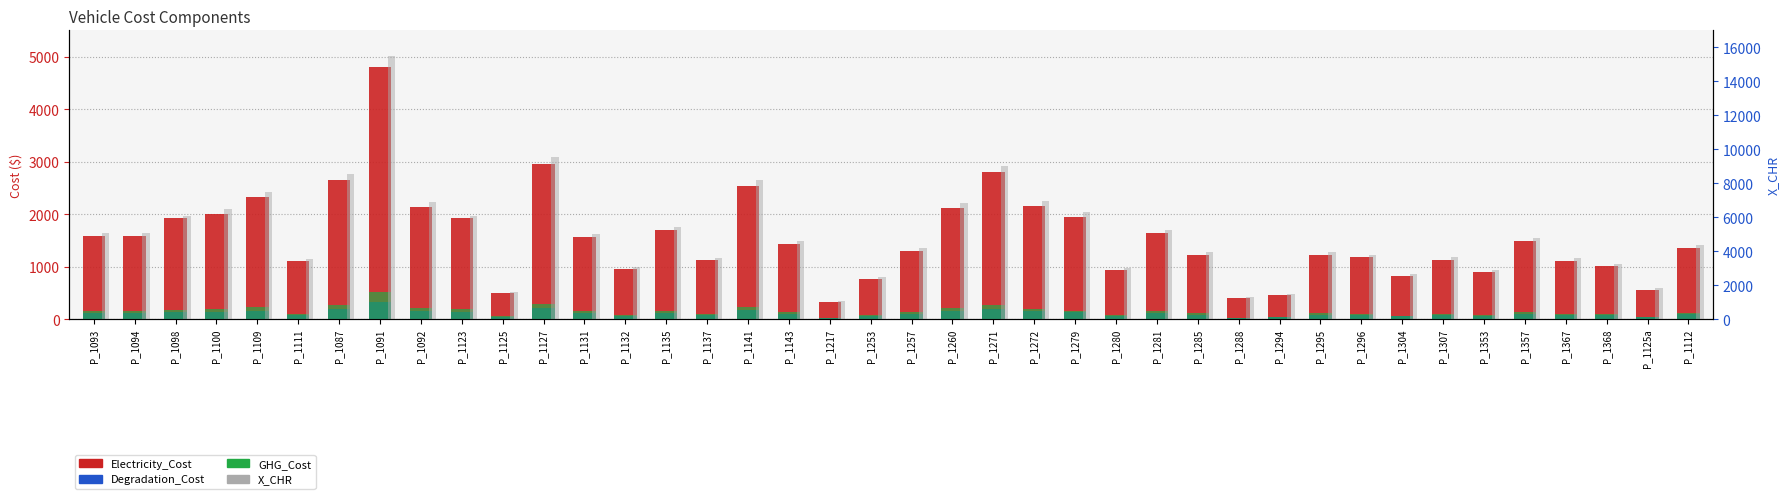

What is the difference between the maximum and minimum values in the X_CHR series?

14445.8